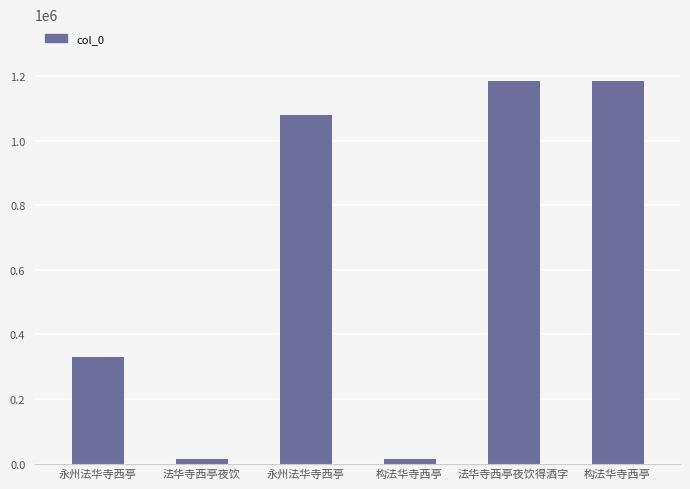

Between 法华寺西亭夜饮得酒字 and 法华寺西亭夜饮, which is larger?

法华寺西亭夜饮得酒字